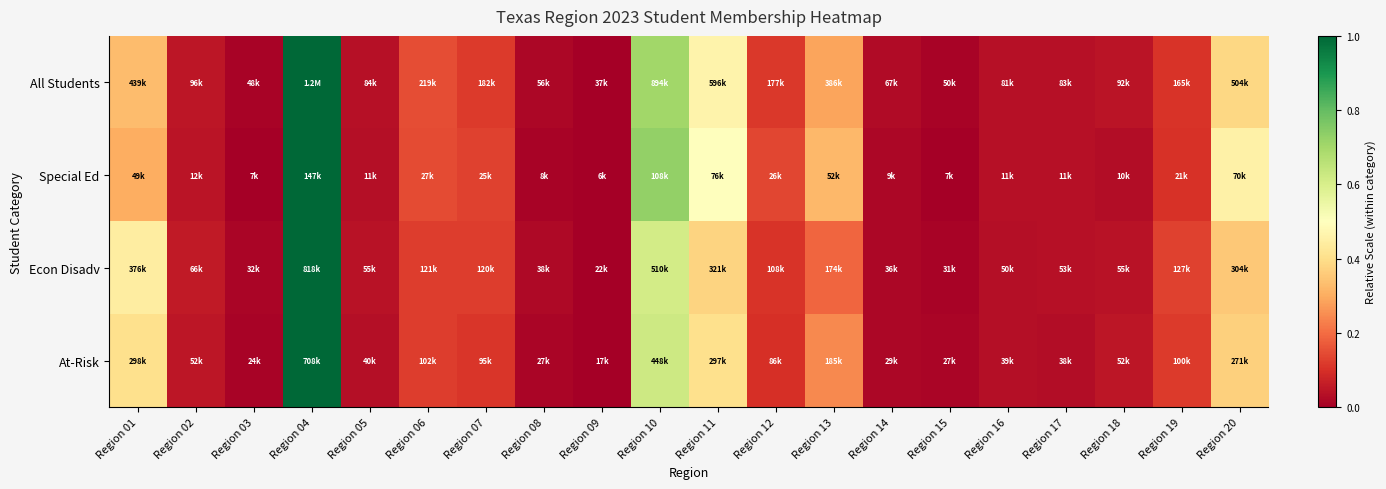

Between Region 14 and Region 12, which is larger?

Region 12